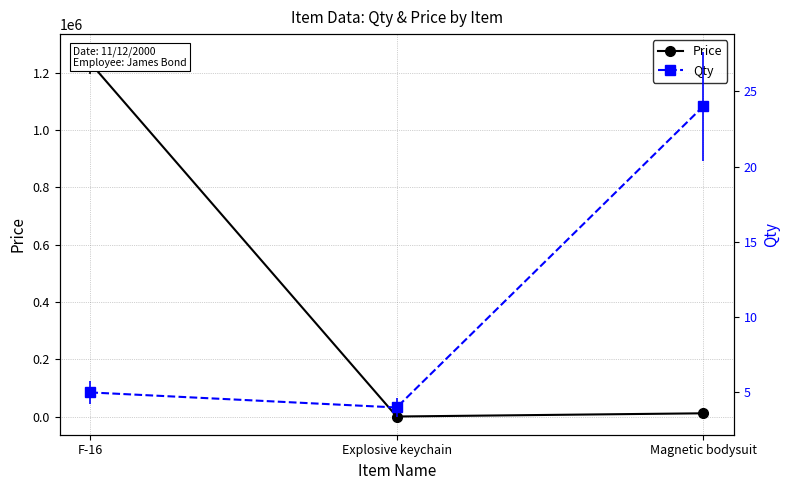

Is this an area chart (filled region under the line)?

No